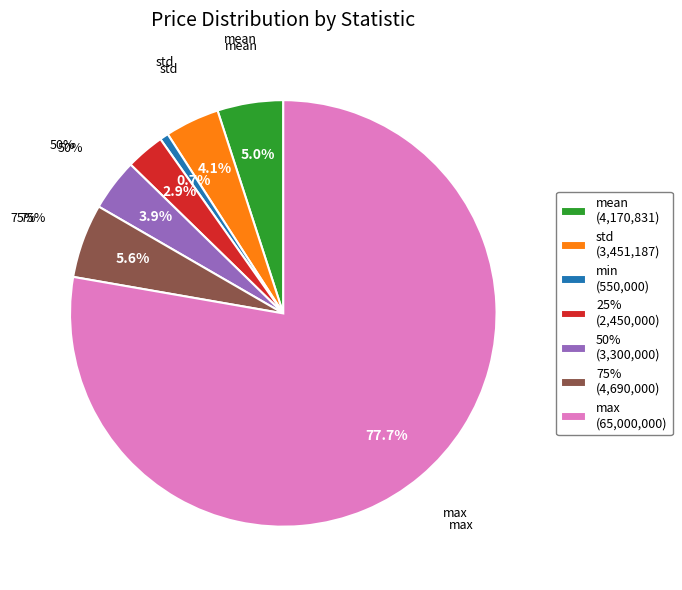

Is it true that 25% is 1% of the pie?

False